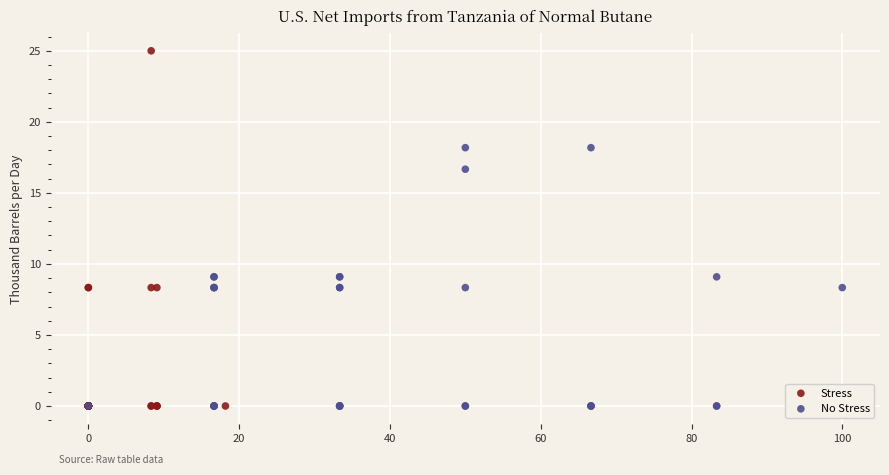

Which series has the largest Y range (max minus min)?

Stress